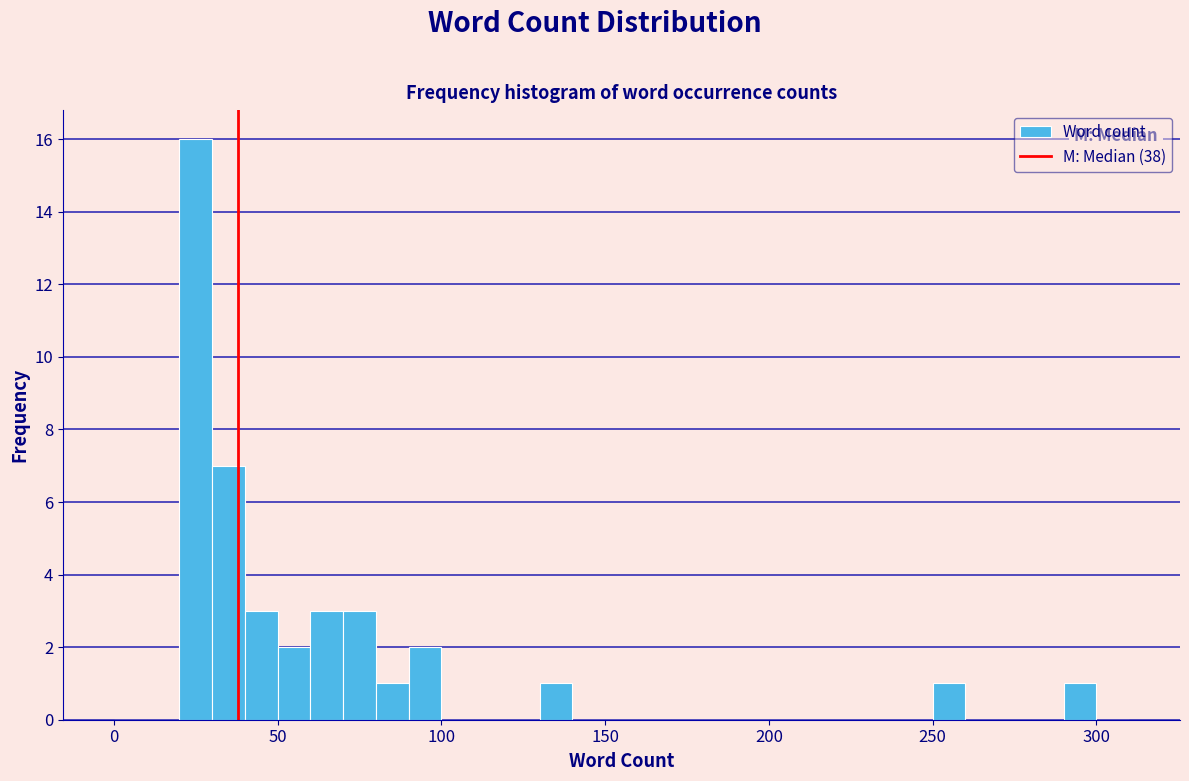

Read against the x-axis, roughly where is the centre of the tallest bar?

25